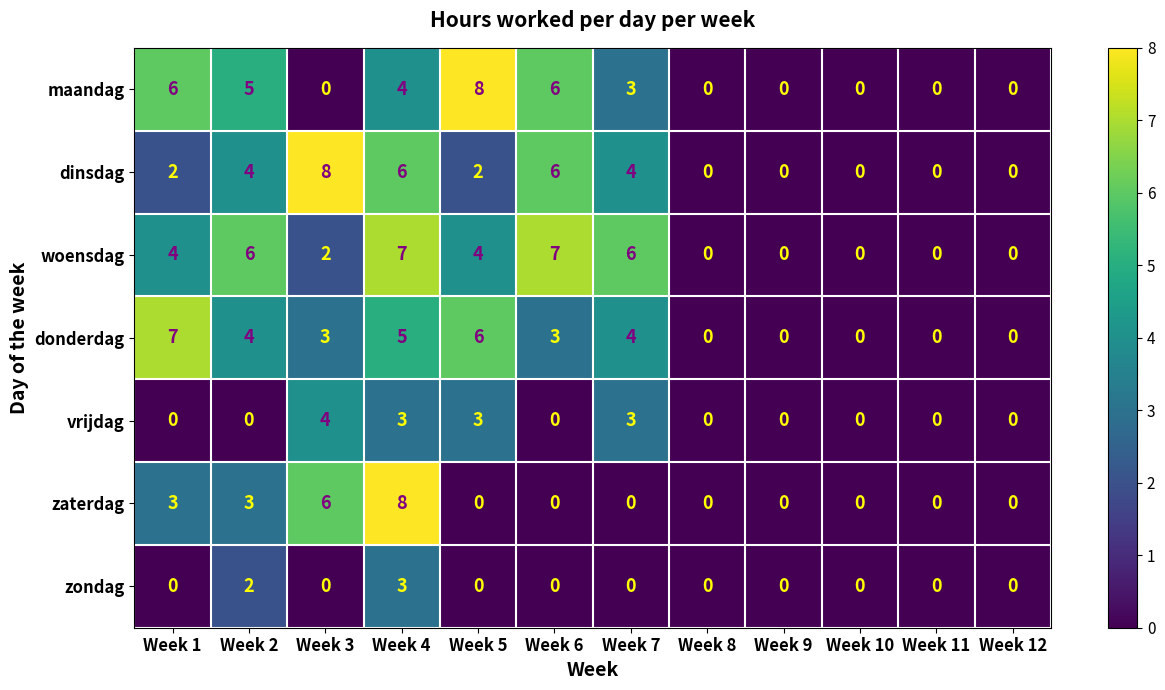

Read the maandag value at Week 4.

4